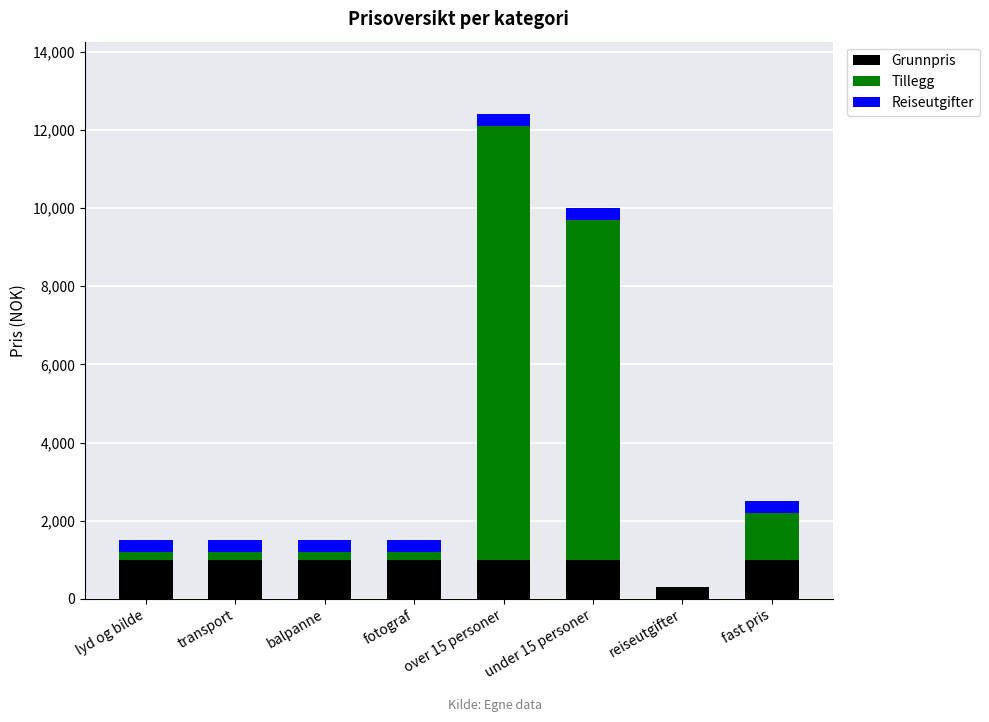

The value of Grunnpris at over 15 personer is 1654. True or false?

False